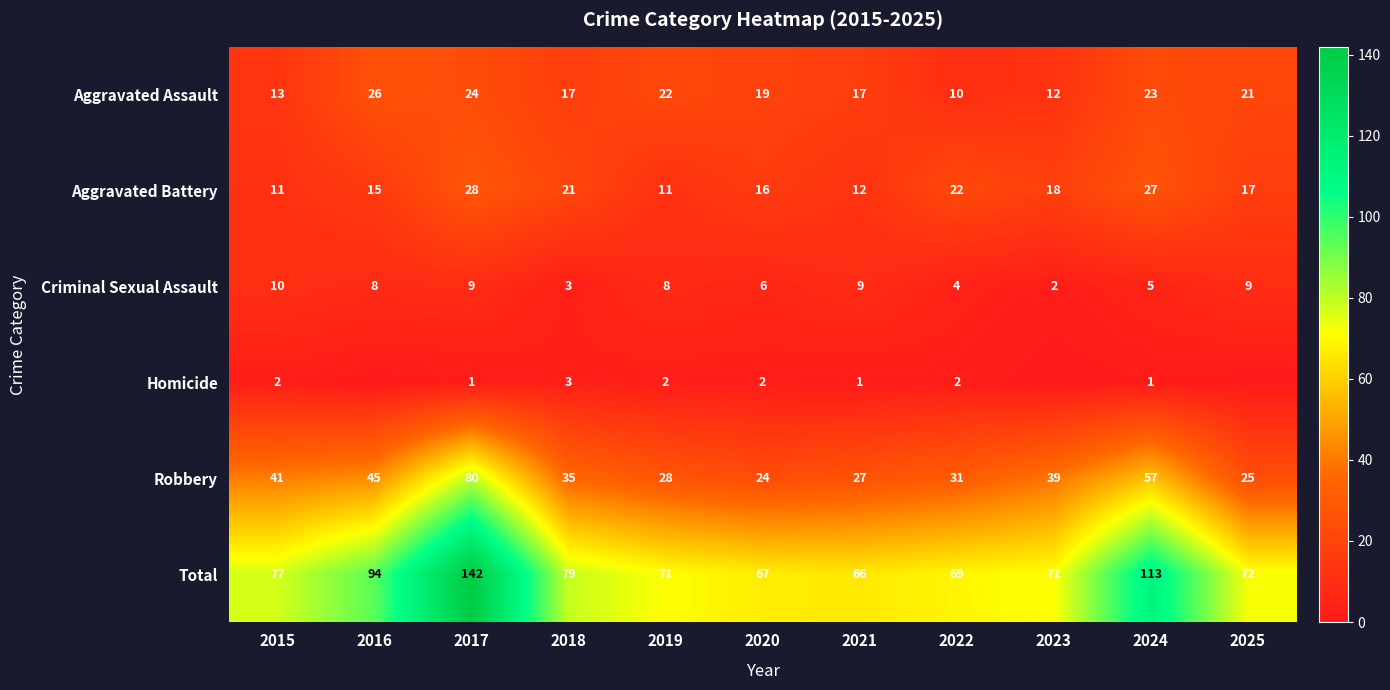

Rank the series at 2015 from lowest to highest value.

Homicide, Criminal Sexual Assault, Aggravated Battery, Aggravated Assault, Robbery, Total